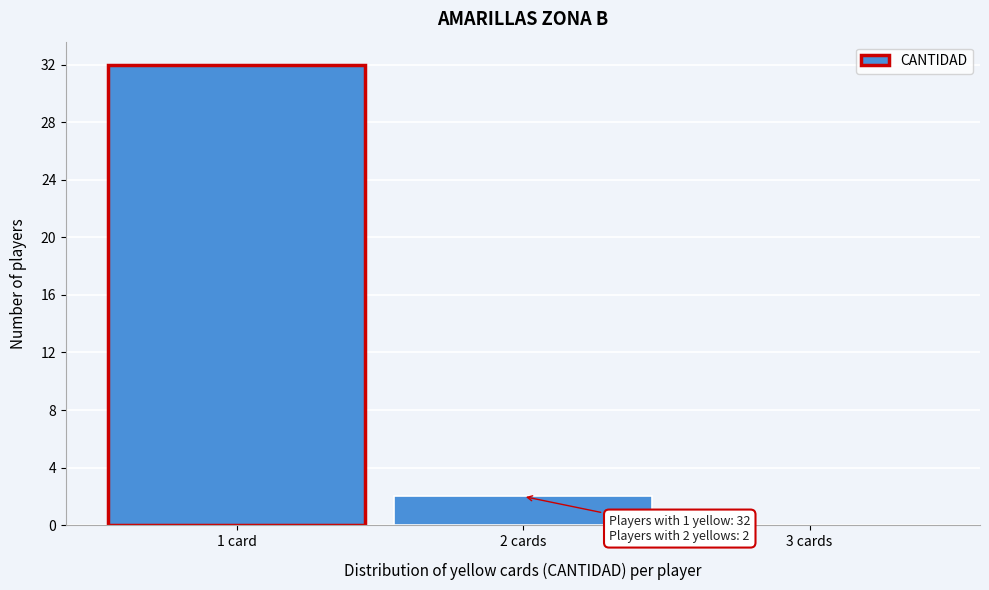

Reading right to left, transcribe all the data shown in this chart.

3 cards=0	2 cards=2	1 card=32